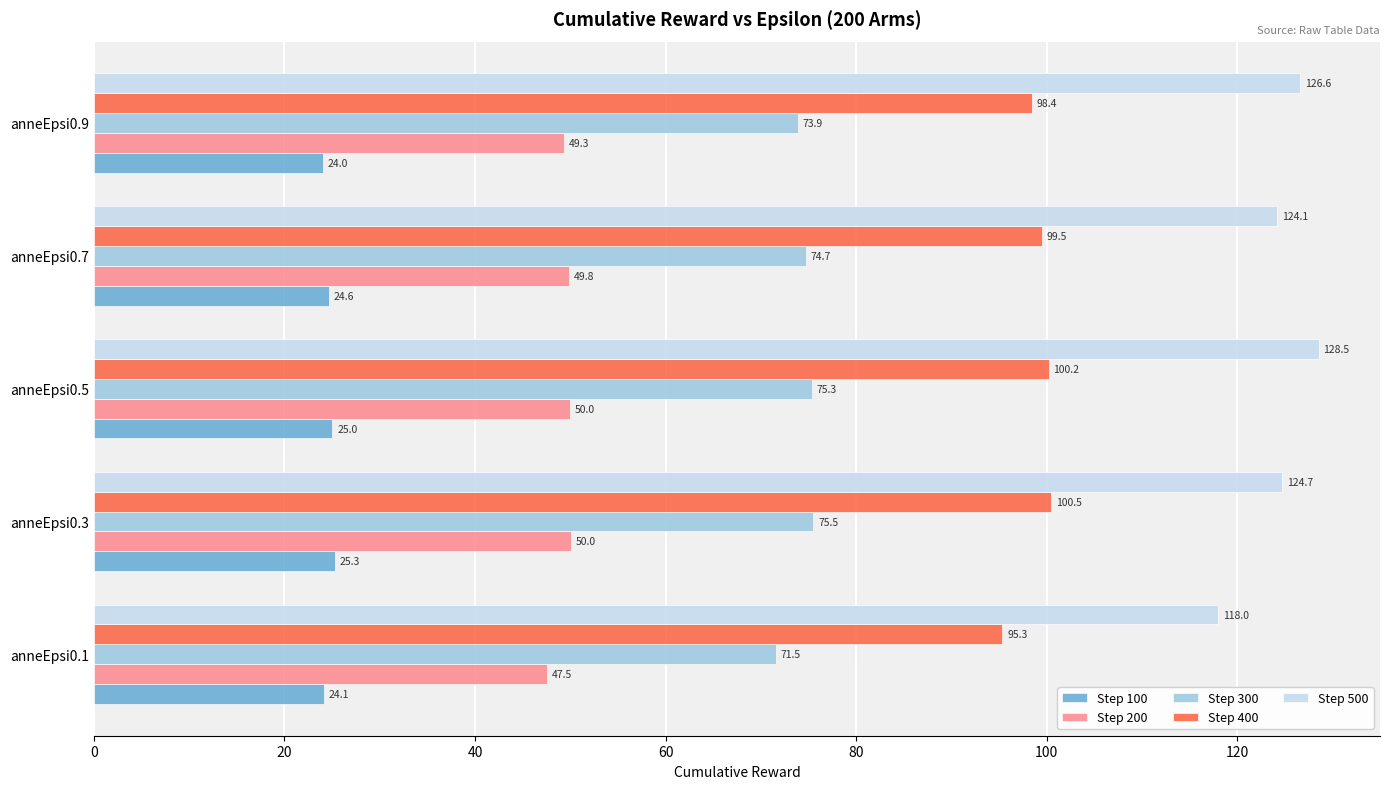

The value of Step 300 at anneEpsi0.1 is 28.3. True or false?

False